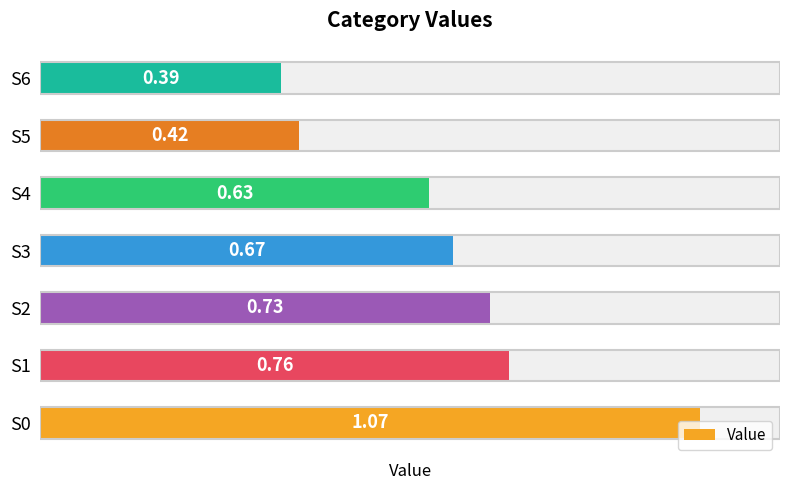

What is the minimum value shown in the chart?

0.4